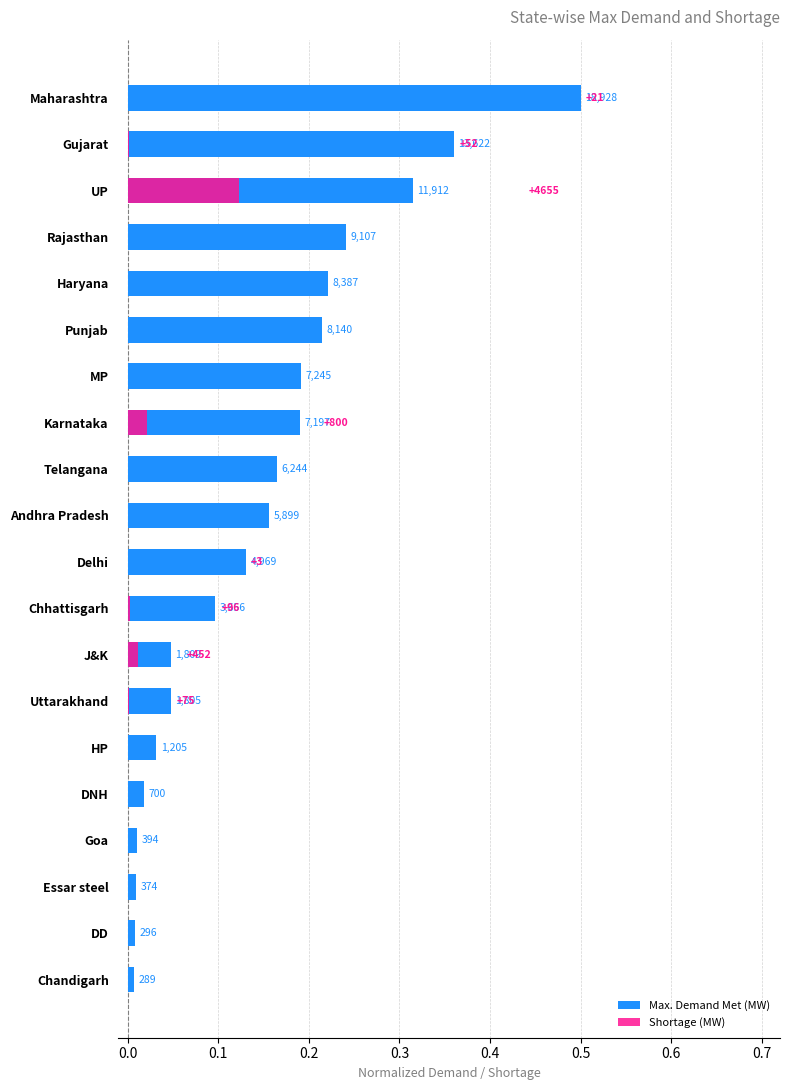

Reading right to left, extract all data points from this chart.

Max. Demand Met (MW): 0.0	0.0	0.0	0.0	0.0	0.0	0.0	0.0	0.1	0.1	0.2	0.2	0.2	0.2	0.2	0.2	0.2	0.3	0.4	0.5
Shortage (MW): 0.0	0.0	0.0	0.0	0.0	0.0	0.0	0.0	0.0	0.0	0.0	0.0	0.0	0.0	0.0	0.0	0.0	0.1	0.0	0.0